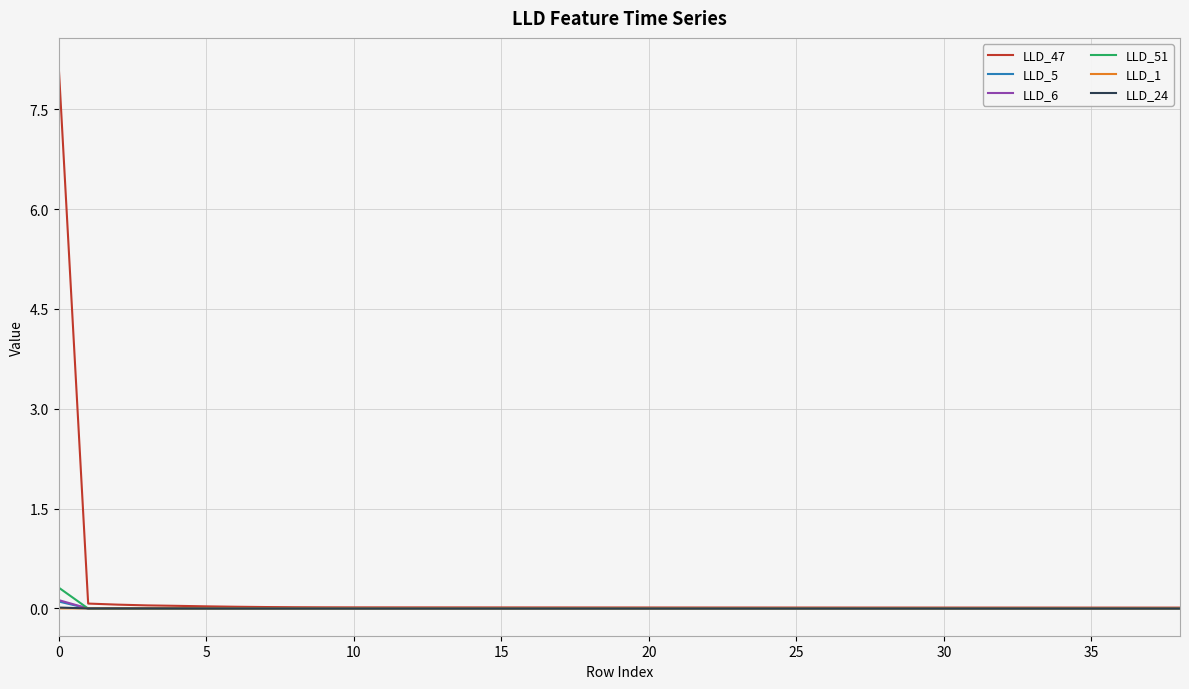

What is the greatest value displayed?

8.2